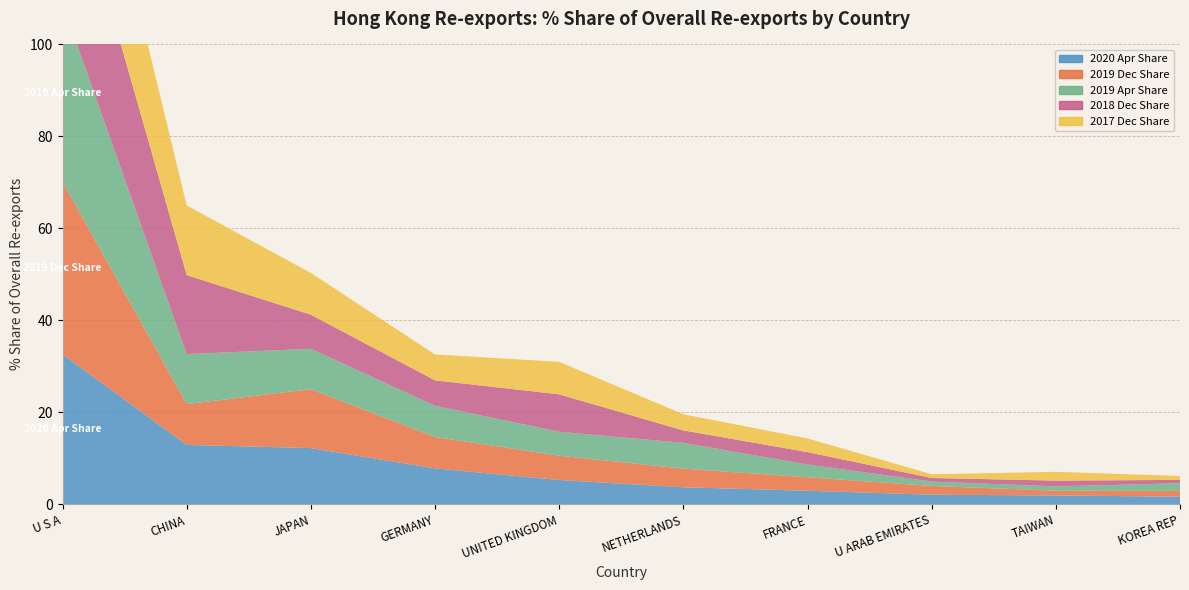

Reading left to right, list all the values displayed in this chart.

2020 Apr Share: U S A=32.6	CHINESE MAINLAND=12.9	JAPAN=12.2	GERMANY=7.8	UNITED KINGDOM=5.3	NETHERLANDS=3.7	FRANCE=3.0	U ARAB EMIRATES=2.1	TAIWAN=1.9	KOREA REP=1.7
2019 Dec Share: U S A=37.5	CHINESE MAINLAND=8.9	JAPAN=12.8	GERMANY=6.8	UNITED KINGDOM=5.3	NETHERLANDS=4.0	FRANCE=2.9	U ARAB EMIRATES=1.9	TAIWAN=1.0	KOREA REP=1.3
2019 Apr Share: U S A=38.7	CHINESE MAINLAND=10.9	JAPAN=8.8	GERMANY=6.8	UNITED KINGDOM=5.2	NETHERLANDS=5.6	FRANCE=2.8	U ARAB EMIRATES=1.0	TAIWAN=0.9	KOREA REP=1.7
2018 Dec Share: U S A=35.6	CHINESE MAINLAND=17.2	JAPAN=7.4	GERMANY=5.5	UNITED KINGDOM=8.1	NETHERLANDS=2.7	FRANCE=2.7	U ARAB EMIRATES=0.8	TAIWAN=1.3	KOREA REP=0.7
2017 Dec Share: U S A=32.2	CHINESE MAINLAND=15.1	JAPAN=9.1	GERMANY=5.6	UNITED KINGDOM=7.1	NETHERLANDS=3.5	FRANCE=3.0	U ARAB EMIRATES=0.8	TAIWAN=1.9	KOREA REP=0.8